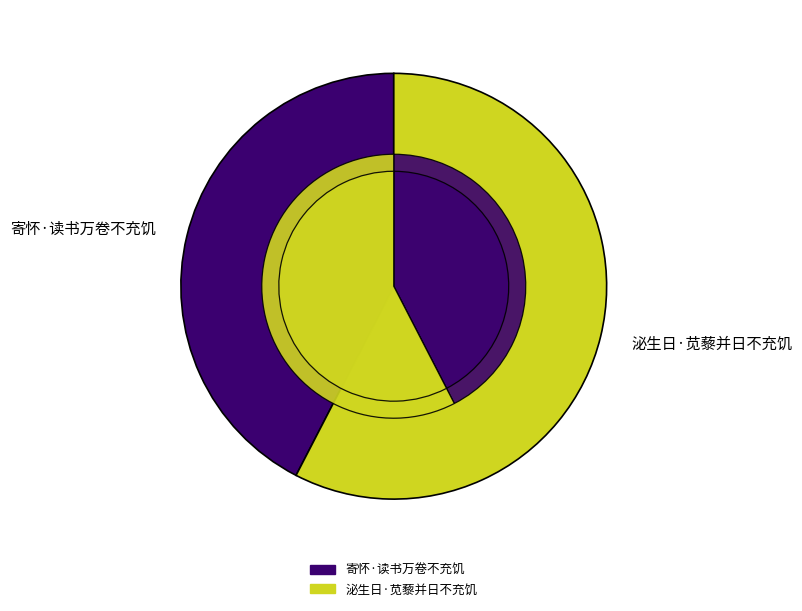

Which category has the smallest portion of the pie?

寄怀·读书万卷不充饥